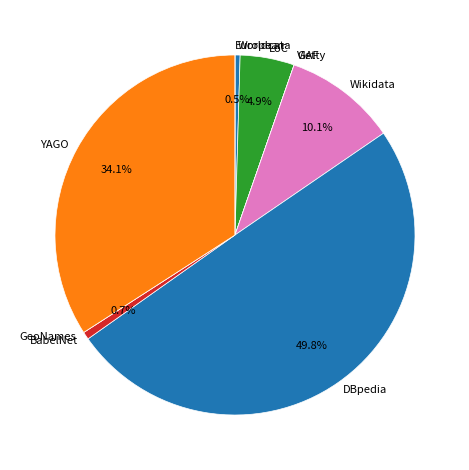

What is the ratio of the value at LoC to the value at Worldcat?

10.7